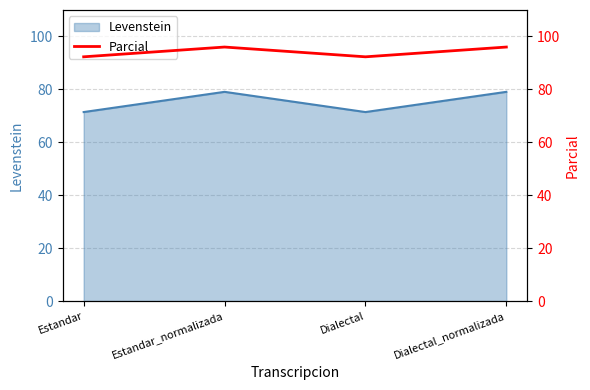

The value of Levenstein at Estandar_normalizada is 79.1. True or false?

True